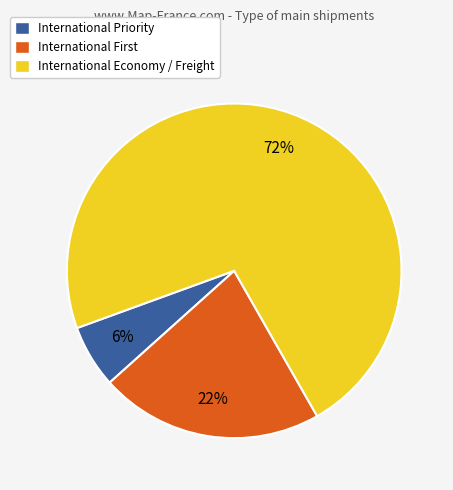

Between International Priority and International Economy / Freight, which is larger?

International Economy / Freight